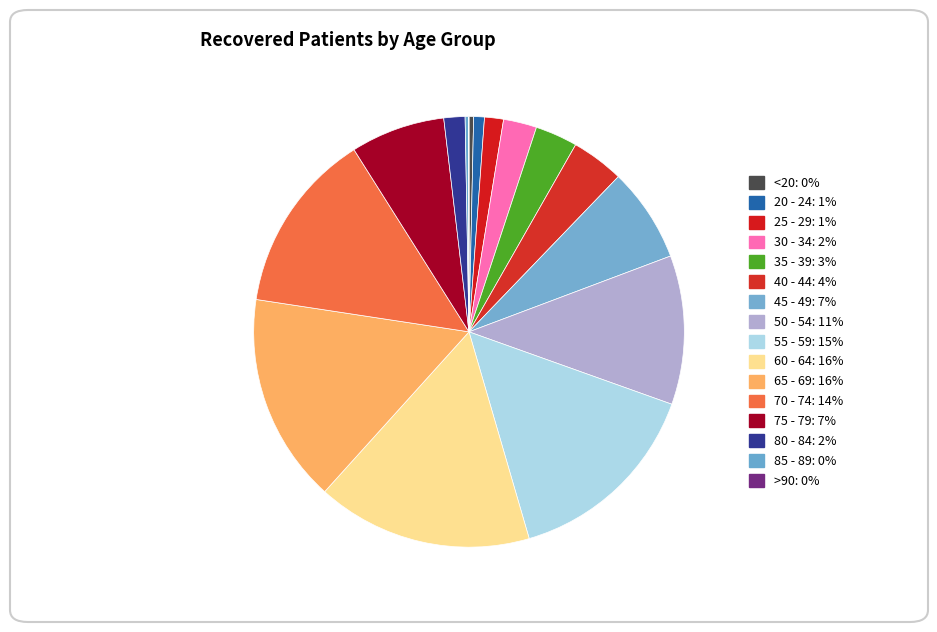

To the nearest percent, what is the difference between the largest and smallest slice percentages?

16%